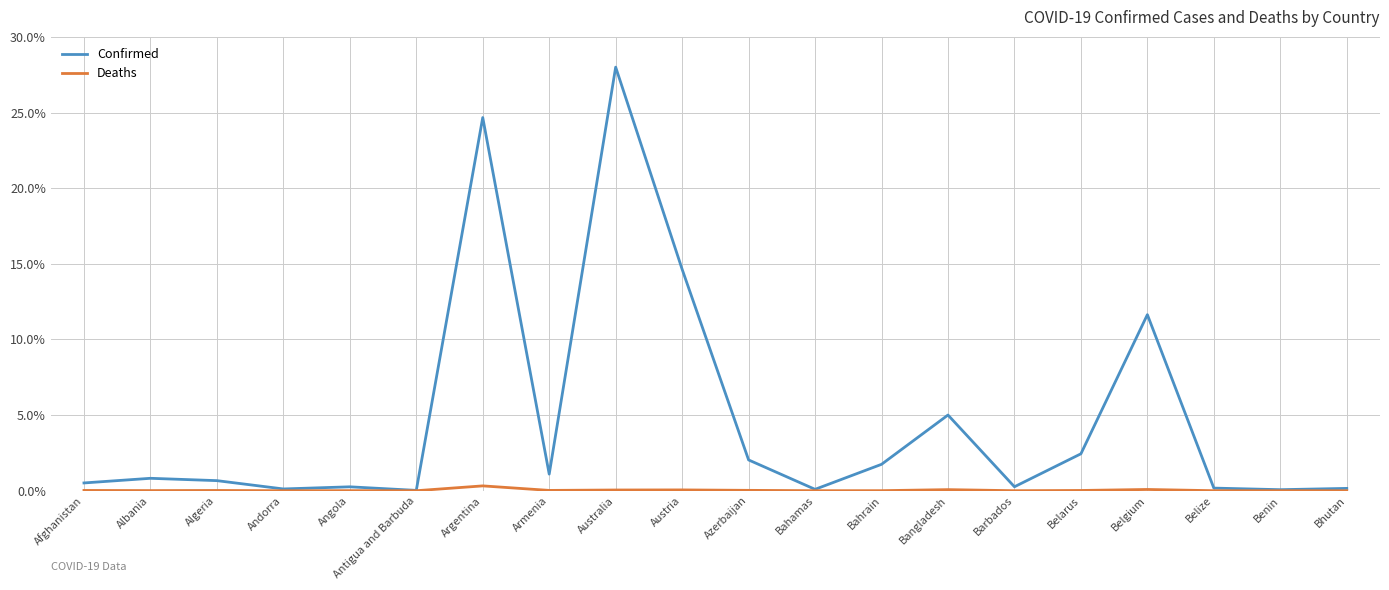

At which category is the sum across all series the highest?

Australia